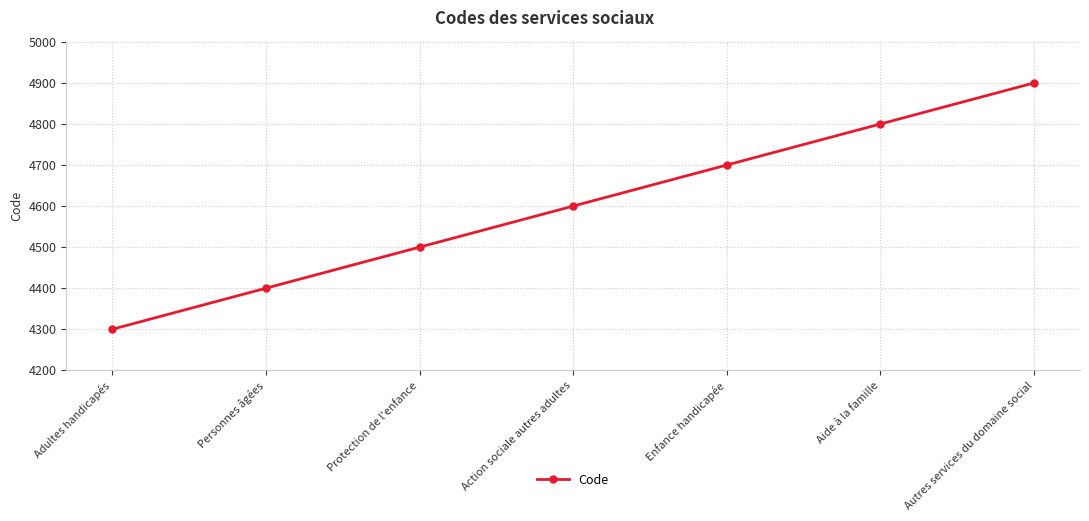

Which category has the lowest value across all series?

Adultes handicapés